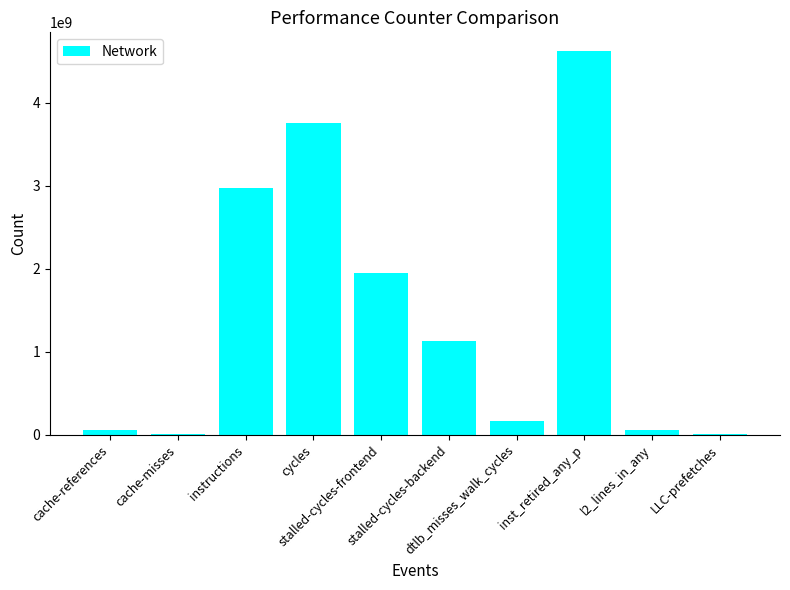

What is the average value?

1471604846